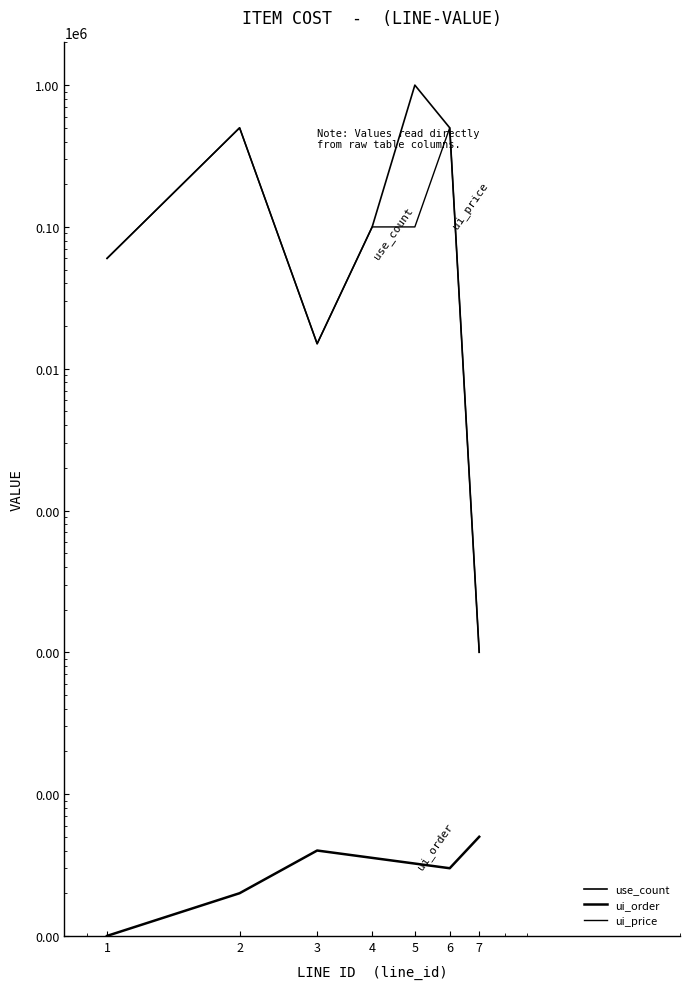

The use_count series shows 60000 at 1. True or false?

True